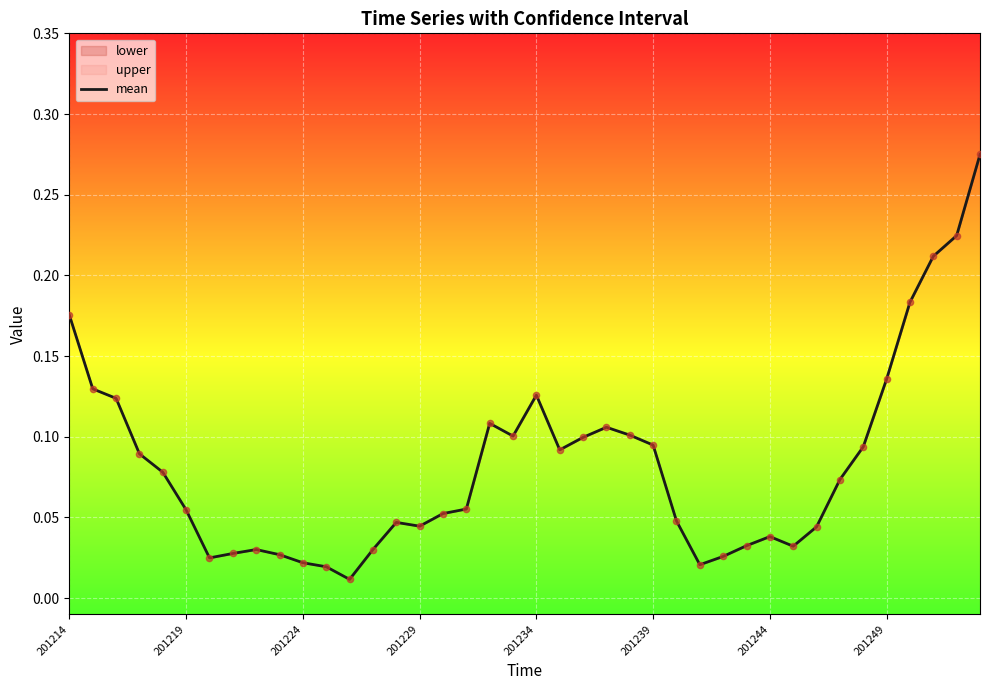

How many lines are shown in the chart?

1